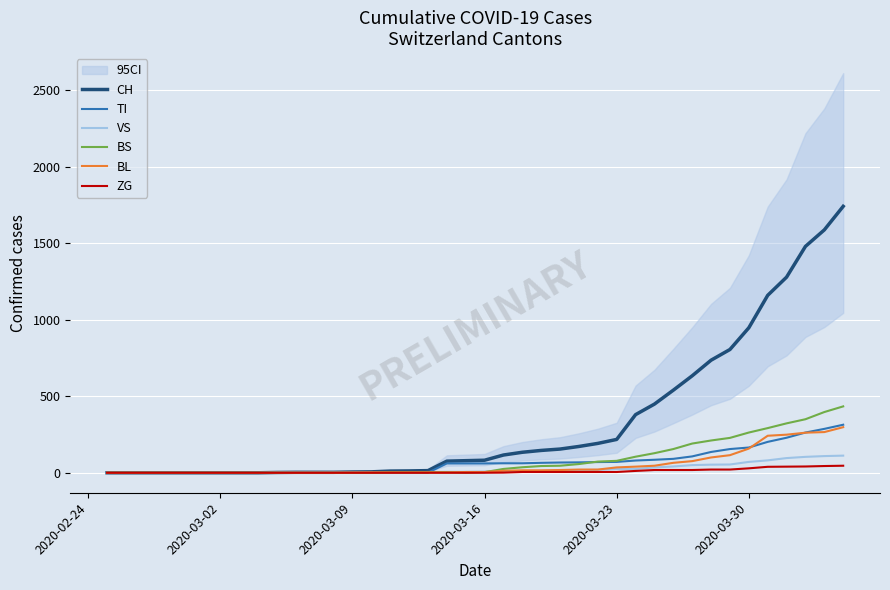

The value of TI at 2020-03-02 is -120. True or false?

False